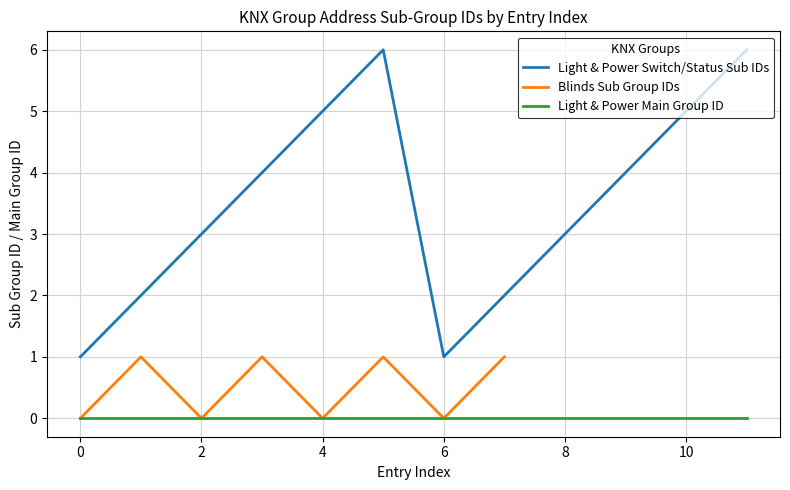

Is it true that Light & Power Switch/Status Sub IDs equals 4 at 8?

False